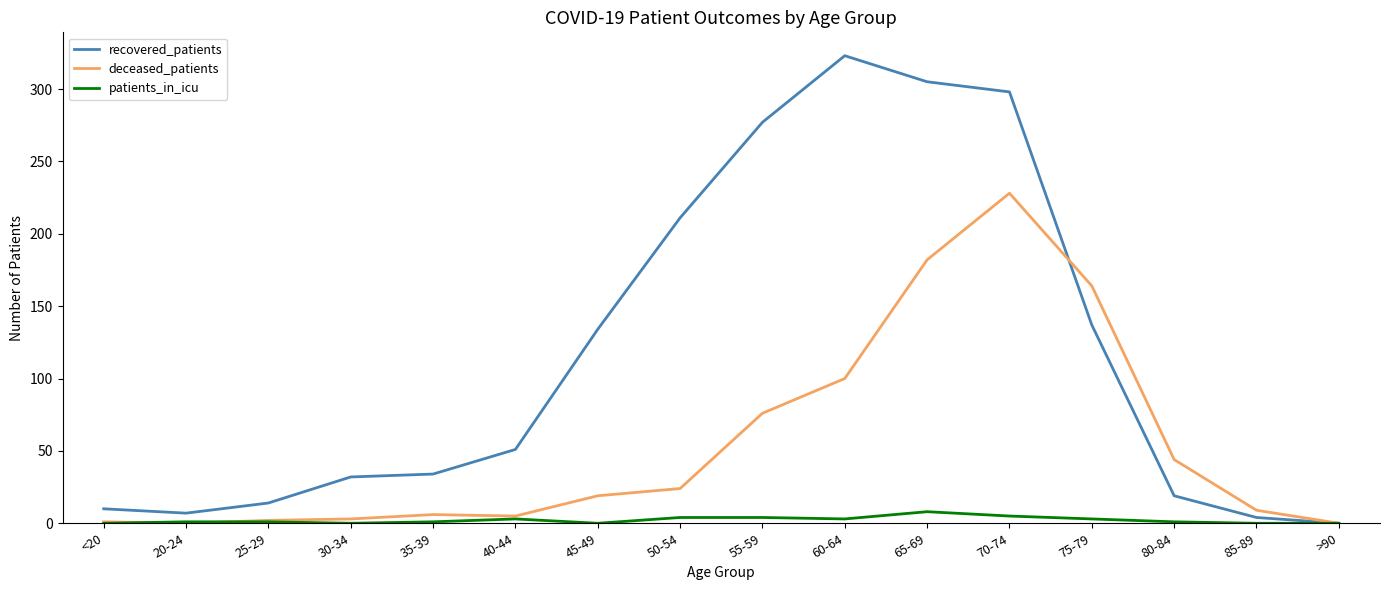

Which series changed the most between 45-49 and 55-59?

recovered_patients